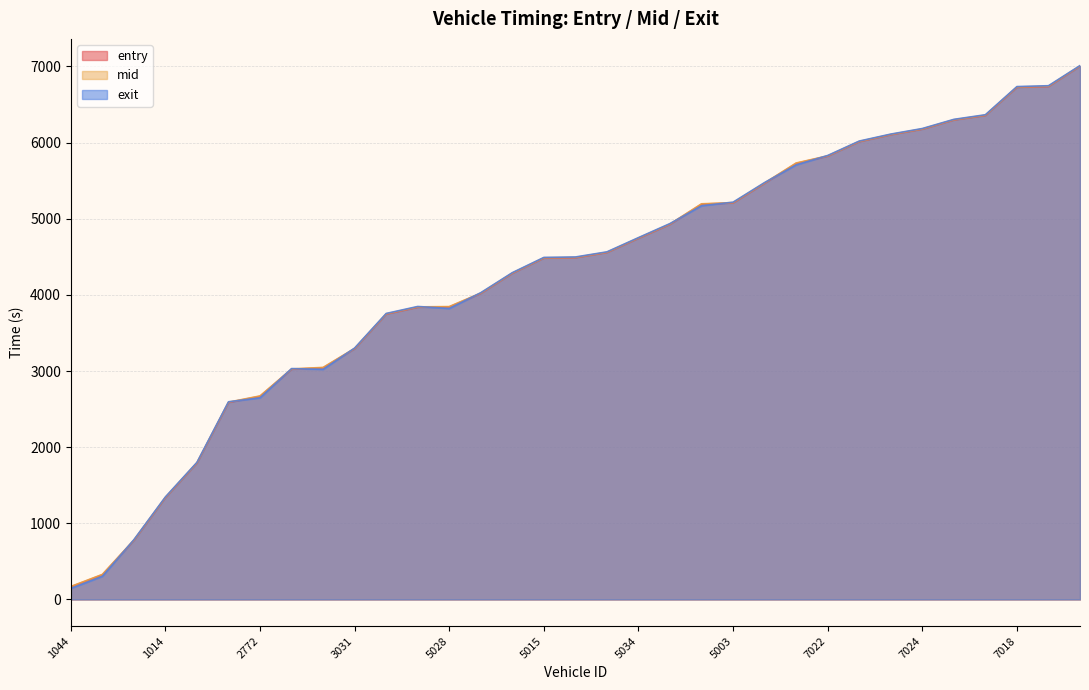

Does the chart have visible grid lines?

Yes